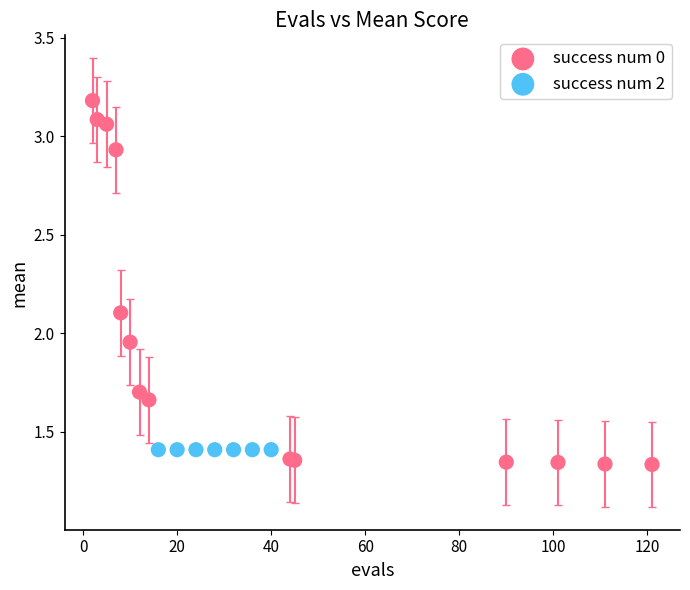

Which series reaches the maximum Y coordinate?

success num 0